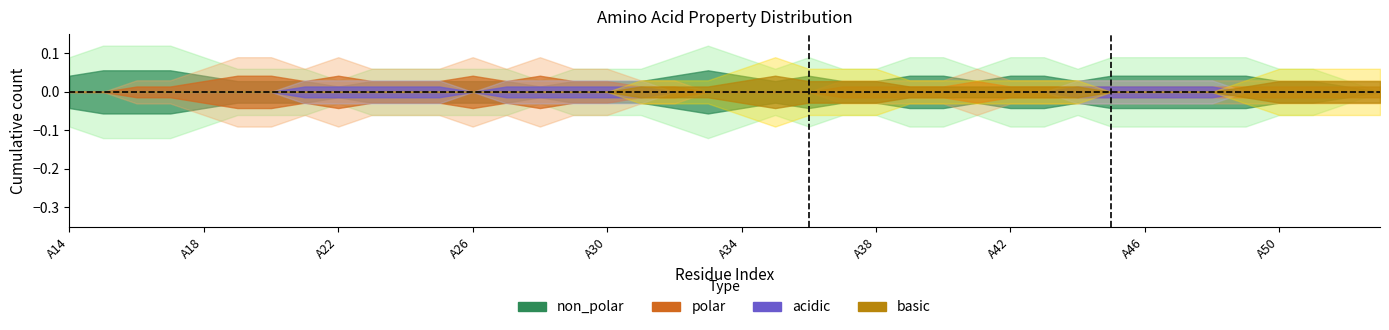

Is the value of acidic at A22 greater than the value of polar at A30?

No